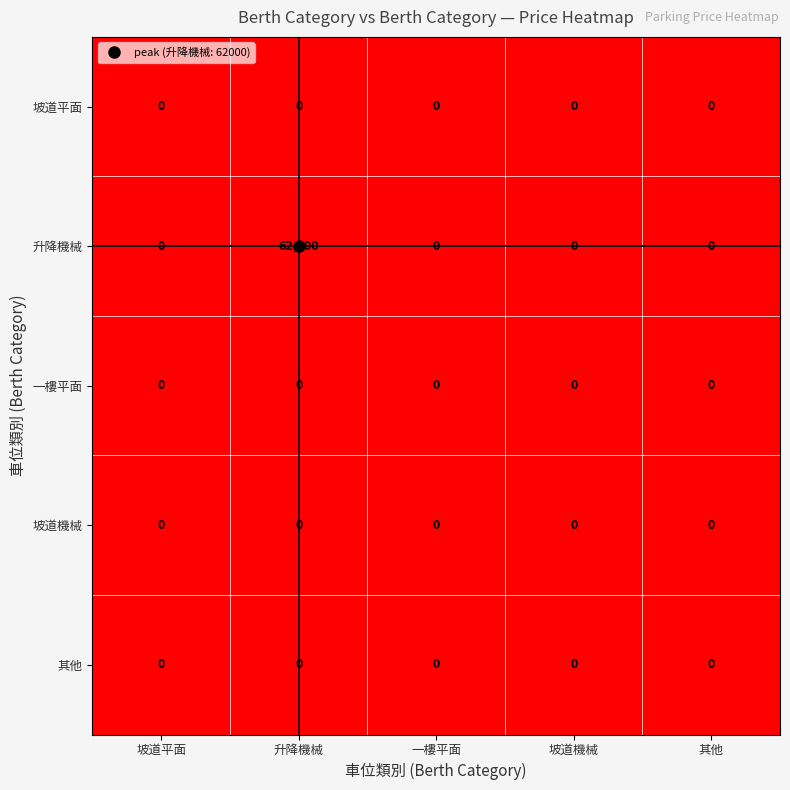

Which series has the largest total across all categories?

升降機械